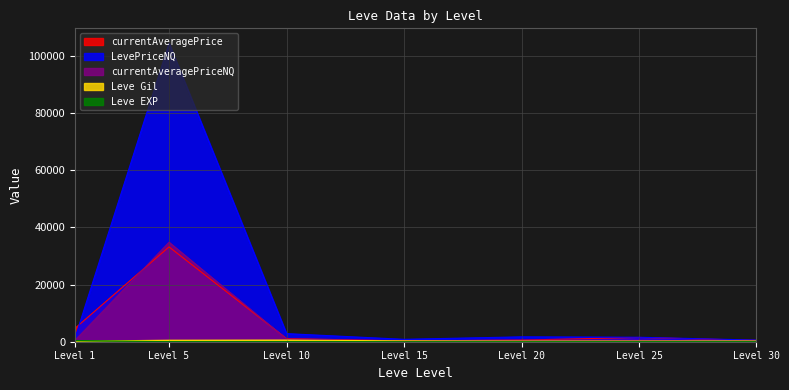

True or false: Leve EXP has more than 0 interior local peaks.

False